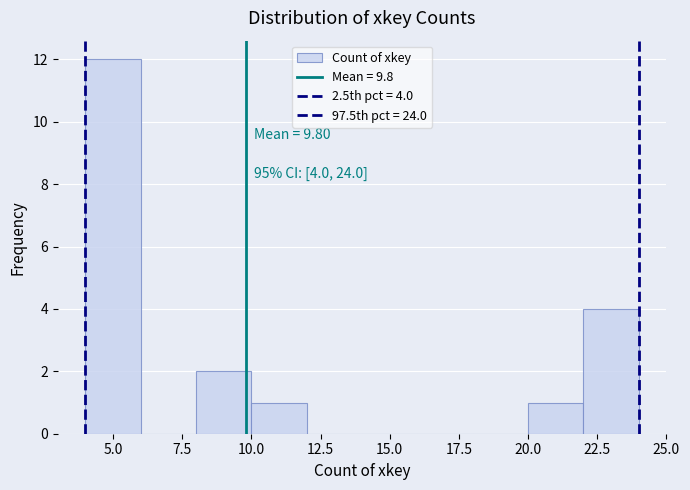

Over which range of the x-axis is the bar tallest?

4 to 6